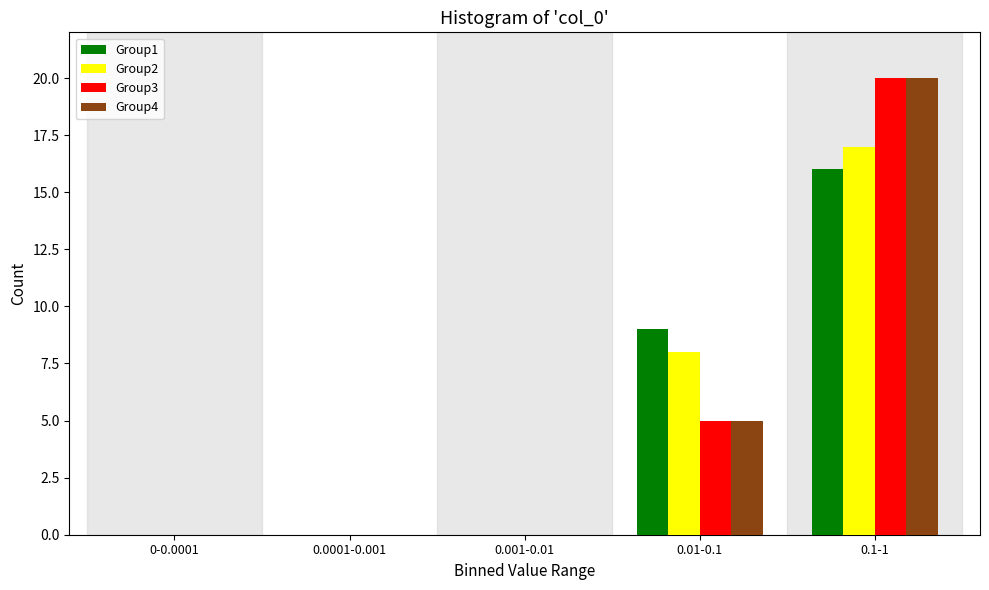

Reading right to left, what are all the values shown in this chart?

Group1: 0.1-1=16	0.01-0.1=9	0.001-0.01=0	0.0001-0.001=0	0-0.0001=0
Group2: 0.1-1=17	0.01-0.1=8	0.001-0.01=0	0.0001-0.001=0	0-0.0001=0
Group3: 0.1-1=20	0.01-0.1=5	0.001-0.01=0	0.0001-0.001=0	0-0.0001=0
Group4: 0.1-1=20	0.01-0.1=5	0.001-0.01=0	0.0001-0.001=0	0-0.0001=0